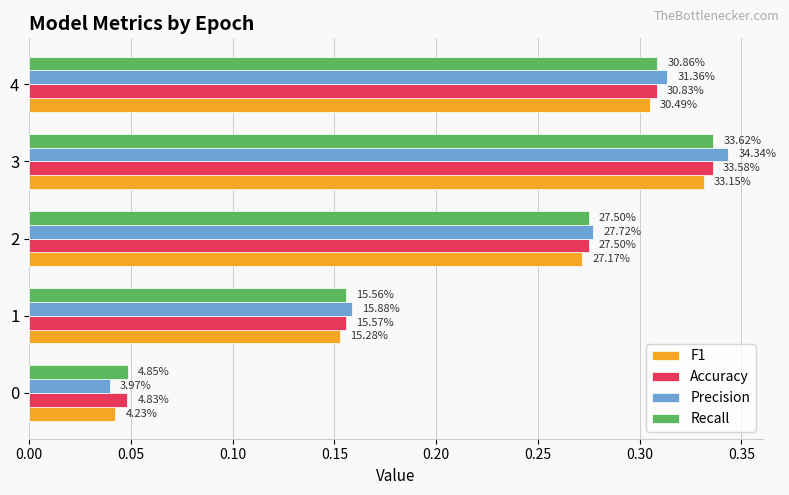

What are all the series names shown in the legend?

F1, Accuracy, Precision, Recall